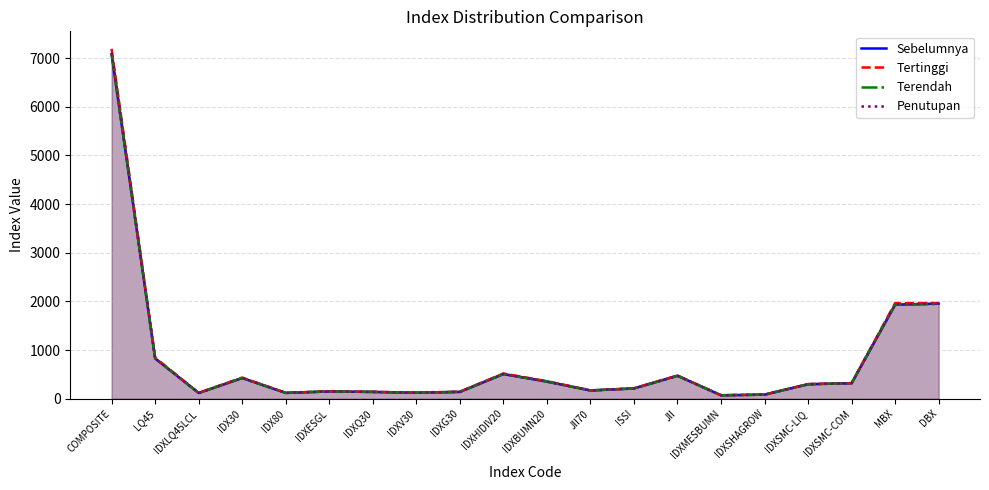

What is the total value across all series at IDXLQ45LCL?

477.5